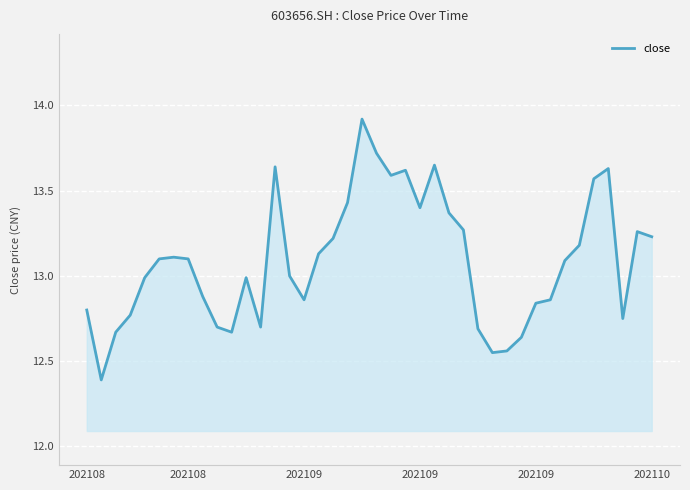

What is the smallest value displayed?

12.4